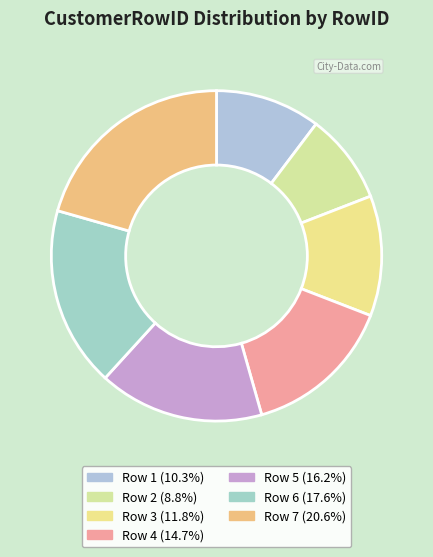

How many slices are in this pie chart?

7